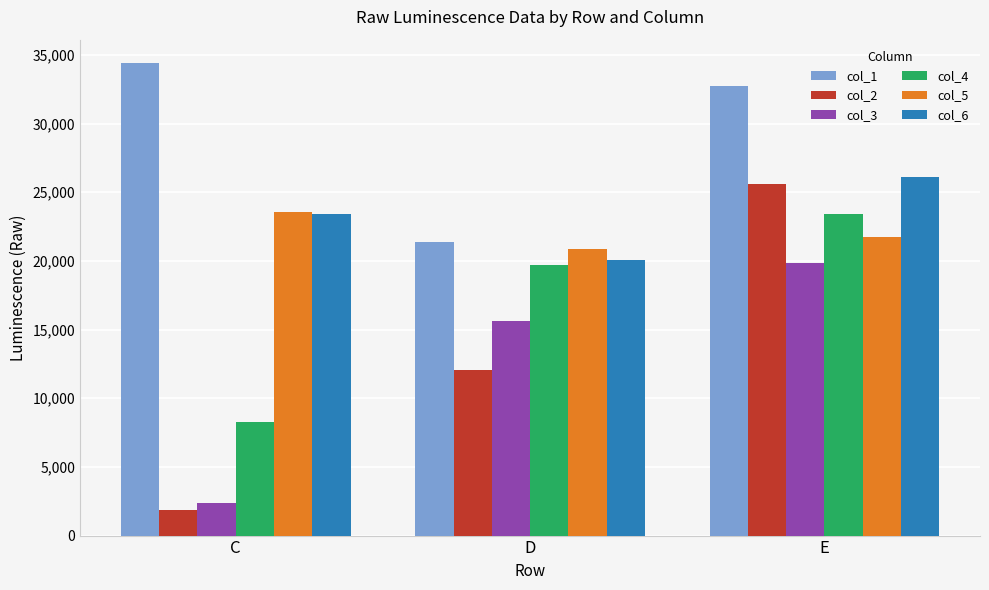

Count the col_4 values in the range 8268 to 23434.

3